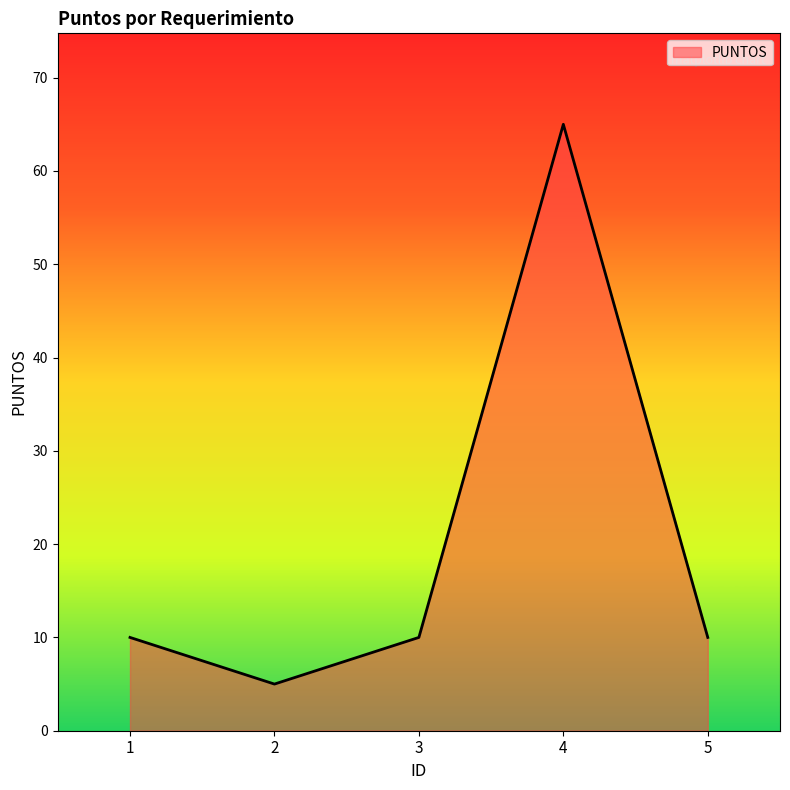

Which category has the highest value across all series?

4